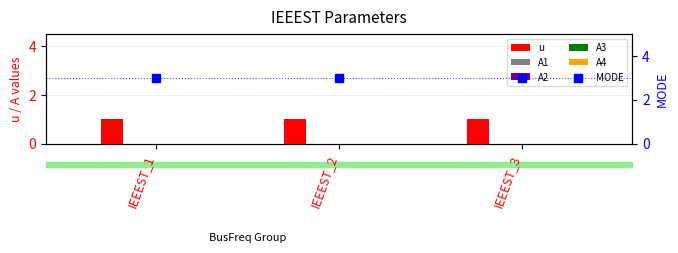

At how many categories does at least one series exceed 1?

3